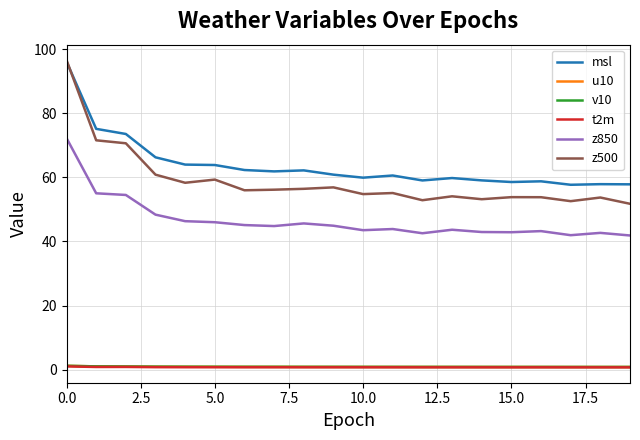

What is the greatest value displayed?

96.7